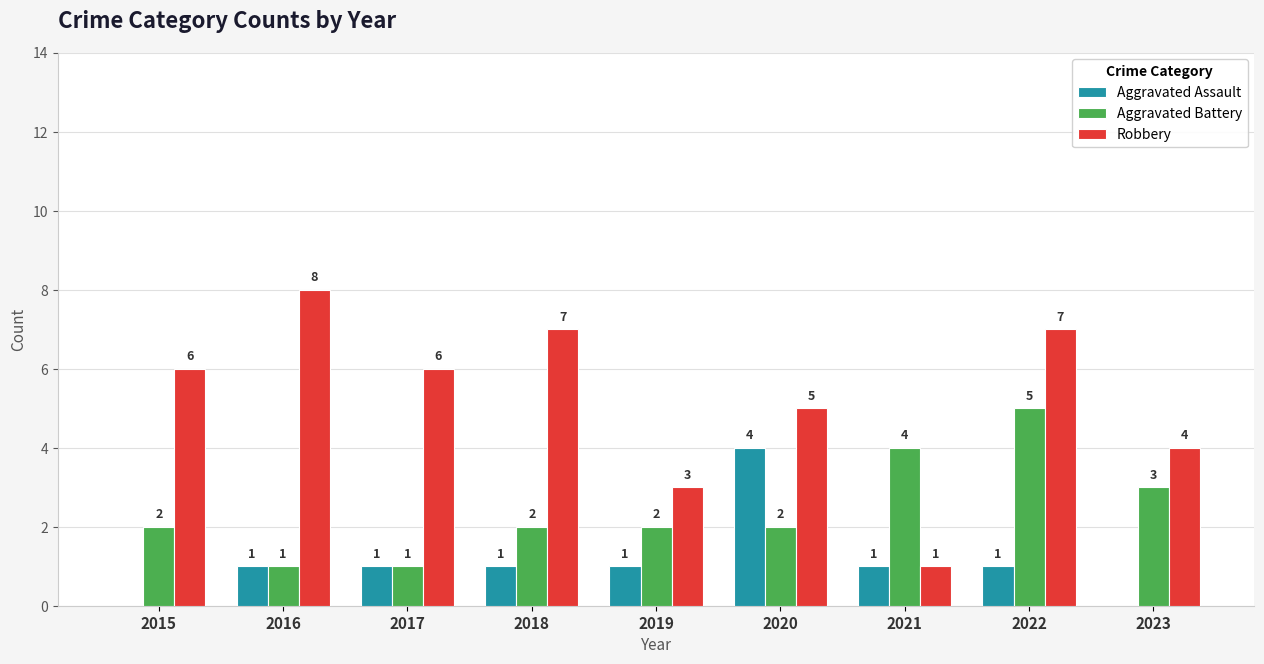

What is the greatest value displayed?

8